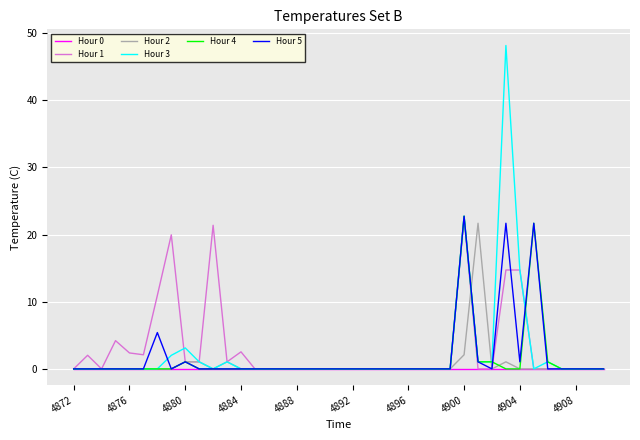

Which series has the largest range (max minus min)?

Hour 3